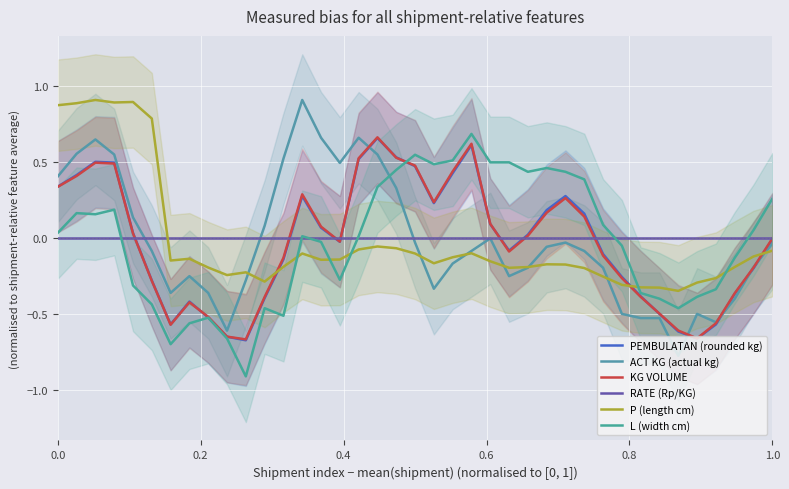

Rank the series by their maximum value, from highest to lowest.

P (length cm), ACT KG (actual kg), L (width cm), KG VOLUME, PEMBULATAN (rounded kg), RATE (Rp/KG)